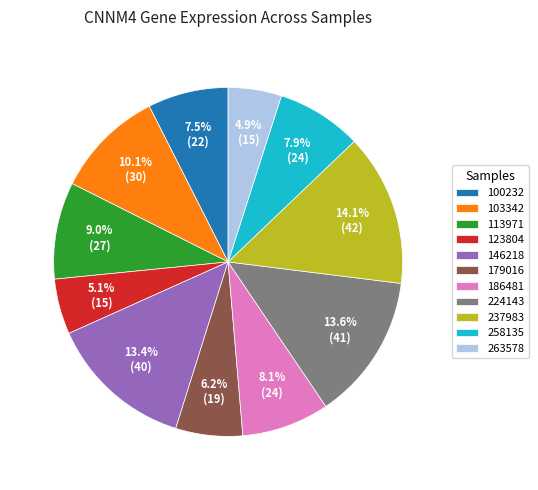

Between 103342 and 263578, which is larger?

103342